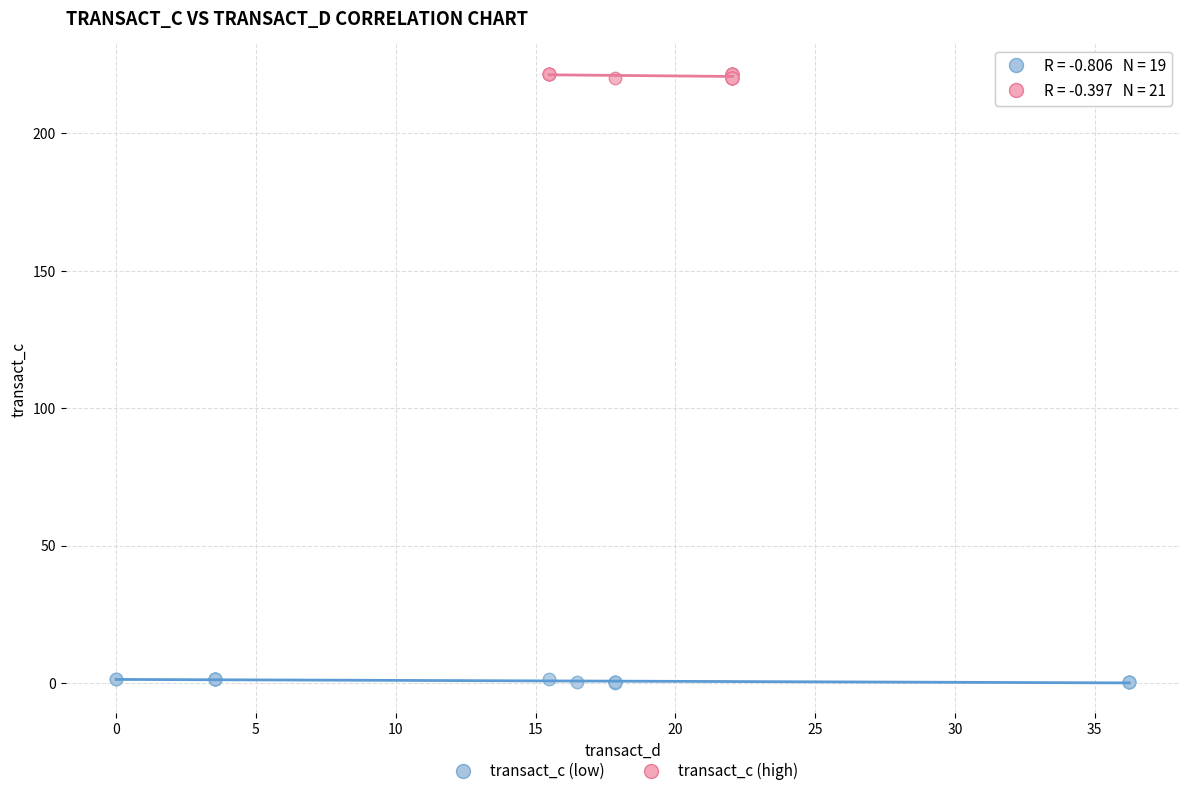

What are all the series names shown in the legend?

transact_c (low), transact_c (high)